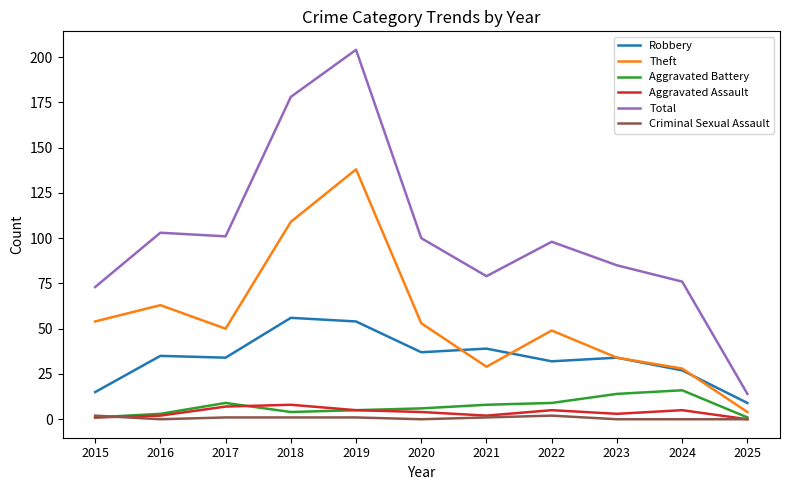

True or false: Total has more than 2 interior local peaks.

True